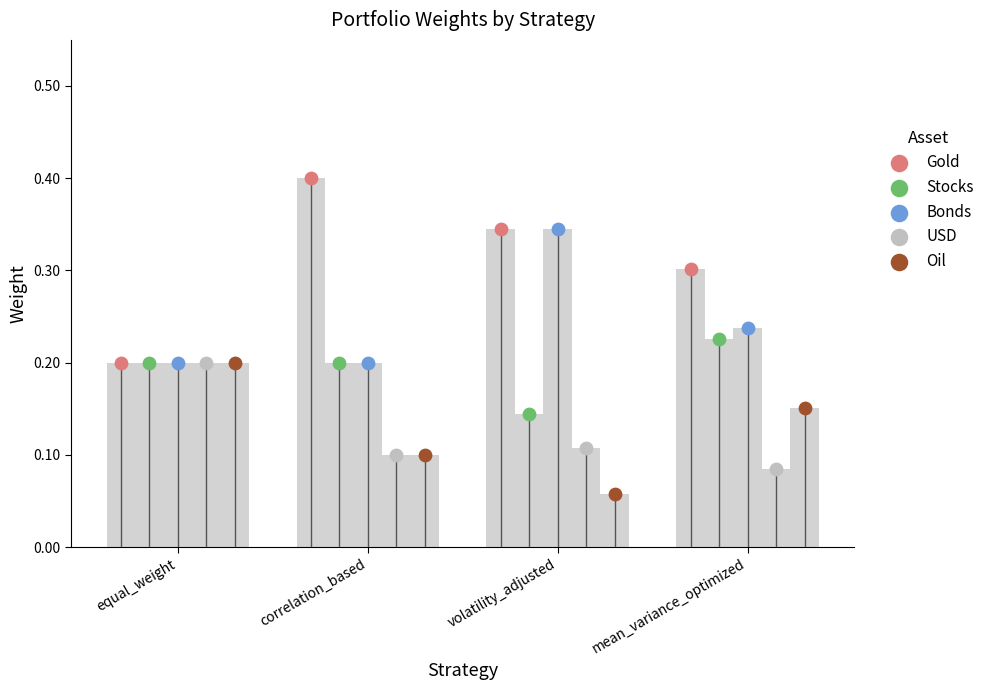

Which series reaches the minimum Y coordinate?

Oil